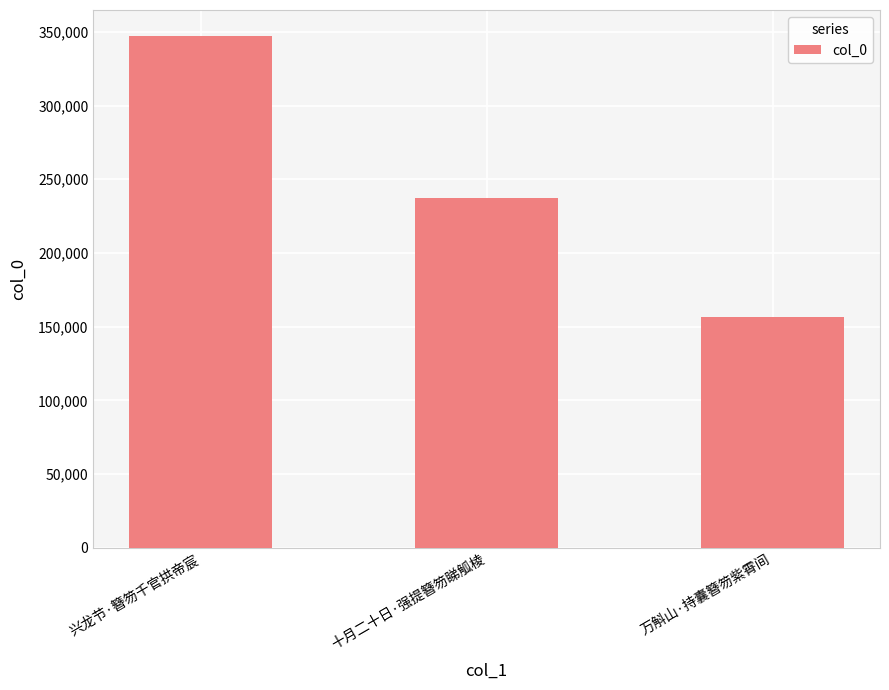

List the labels in order of value, smallest first.

万斛山·持囊簪笏紫霄间, 十月二十日·强提簪笏睇觚棱, 兴龙节·簪笏千官拱帝宸